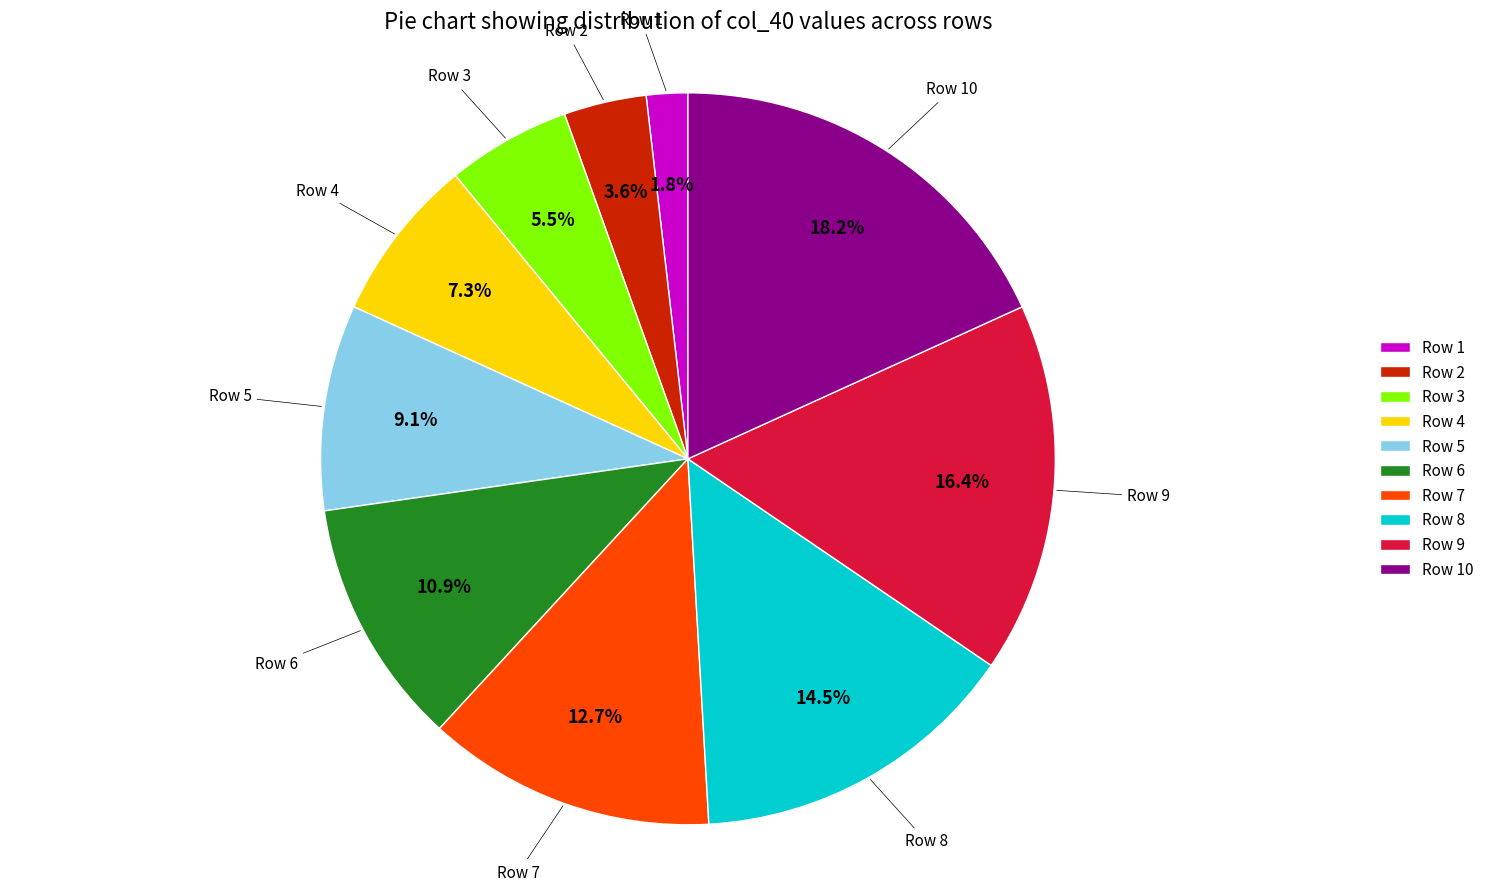

Approximately how many times larger is the value at Row 3 compared to Row 7?

0.4